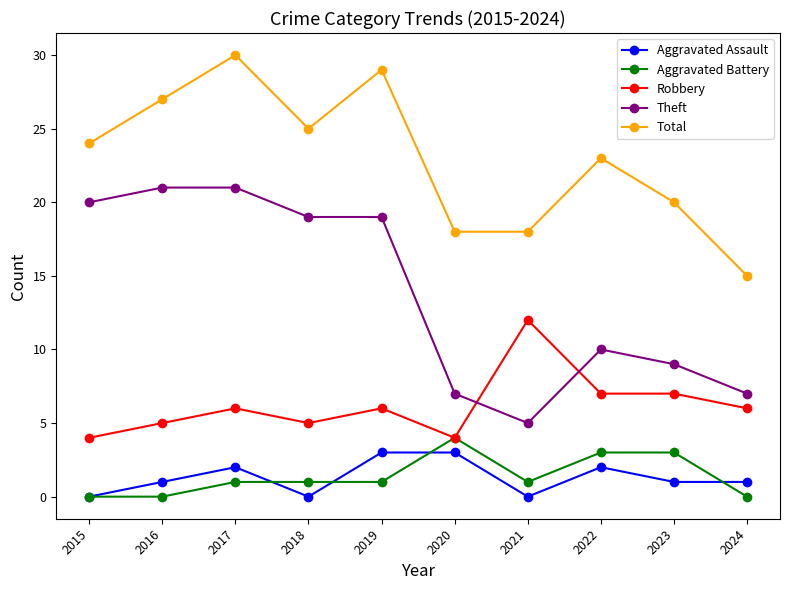

What is the approximate value of Aggravated Assault at 2024?

1